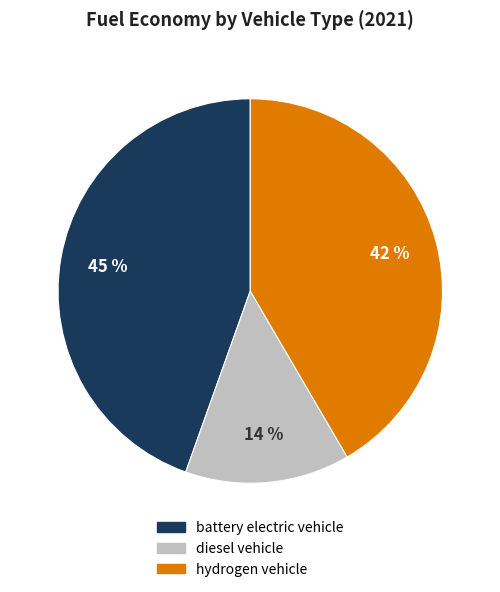

How many slices are in this pie chart?

3